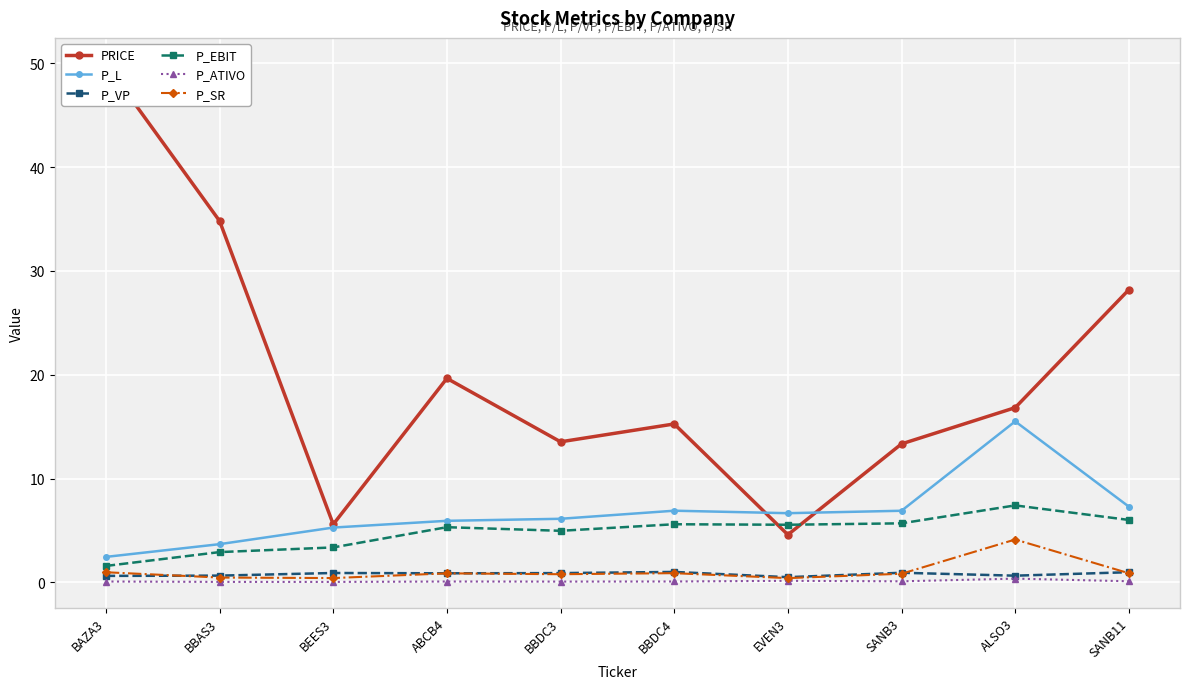

Which category has the highest value in the P_VP series?

BBDC4